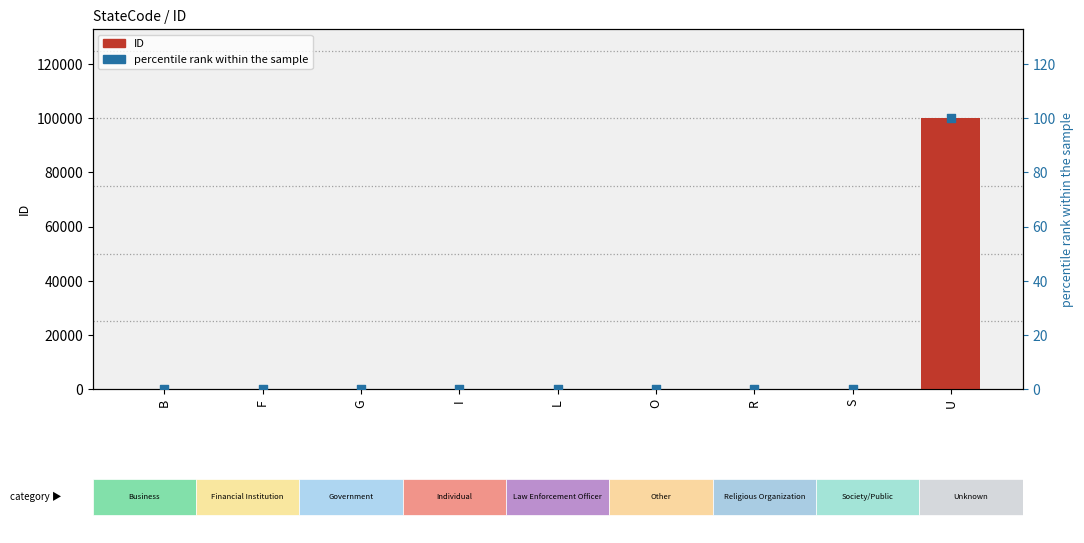

At which category is the sum across all series the highest?

U